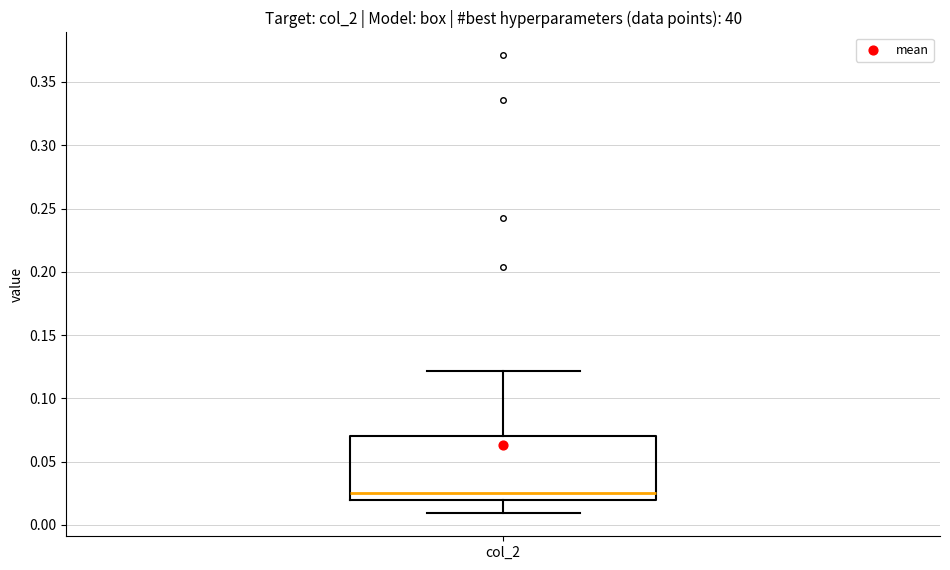

Read this box plot against the y-axis: the position of the median line, the range covered by the box, and the ends of both whiskers. The values are not printed on the chart, so give them approximately, as read against the axis.

median 0.025, box 0.020 to 0.070, whiskers 0.010 to 0.120